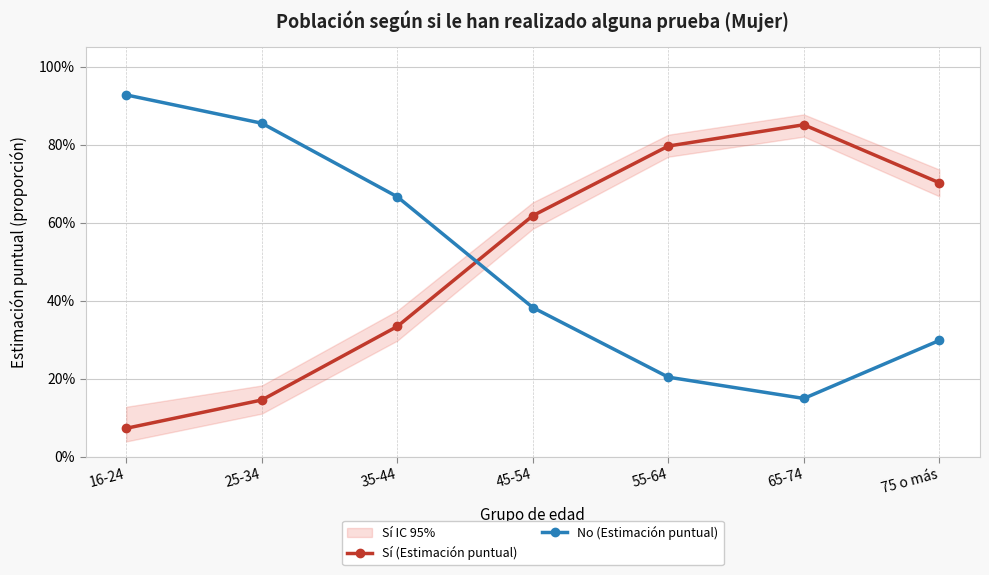

True or false: Sí (Estimación puntual) has more than 0 points higher than both neighbors.

True